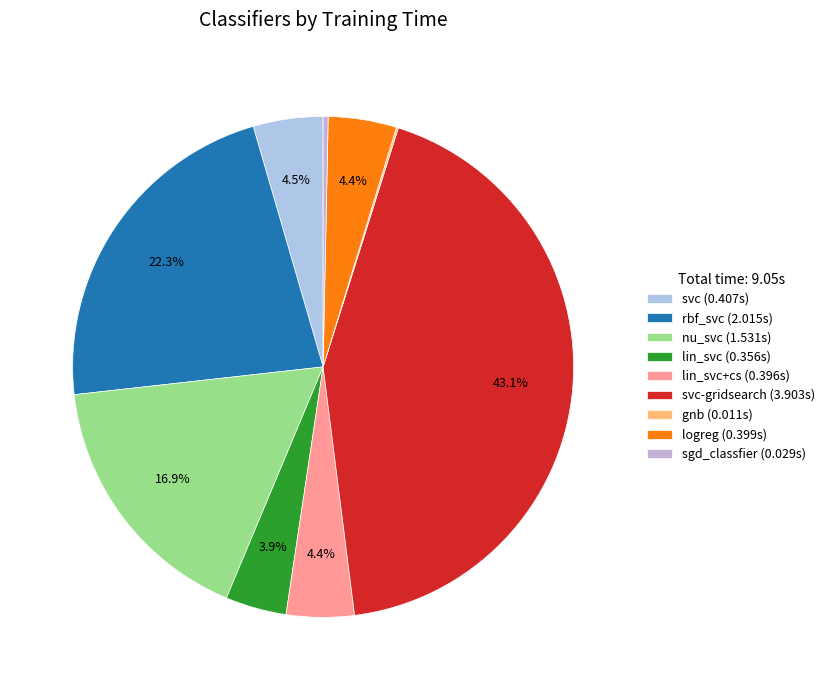

How many segments does this pie chart have?

9